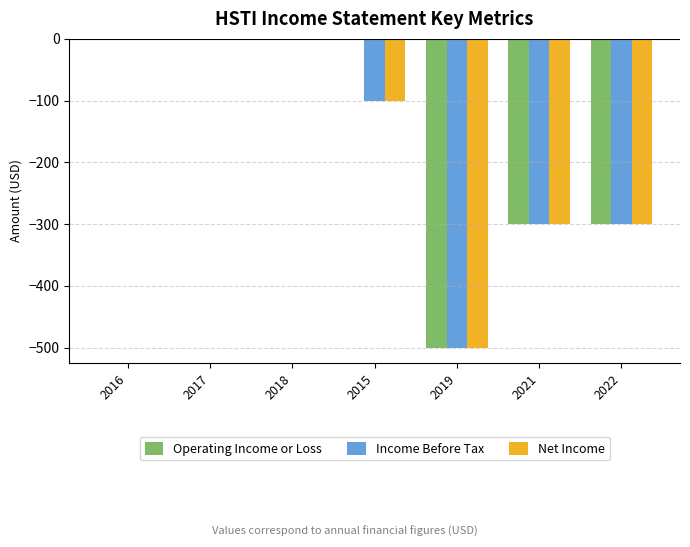

Is the value of Operating Income or Loss at 2022 greater than the value of Net Income at 2018?

No